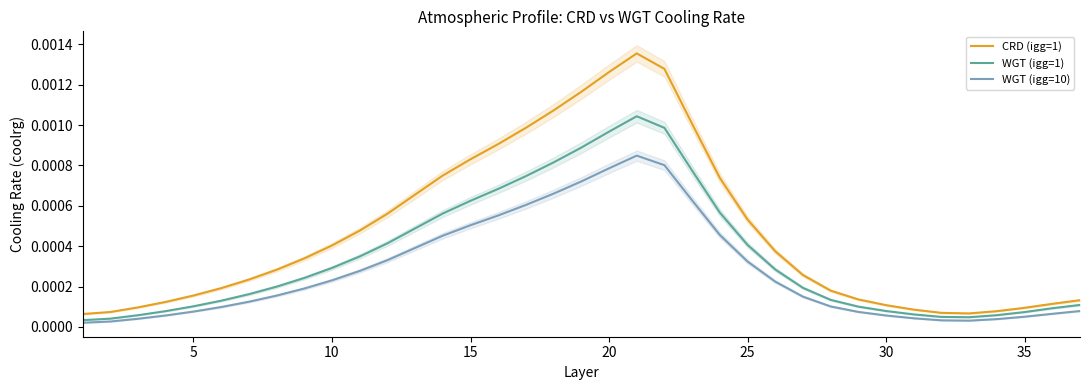

At 15, list the series in order from largest to smallest.

CRD (igg=1), WGT (igg=1), WGT (igg=10)